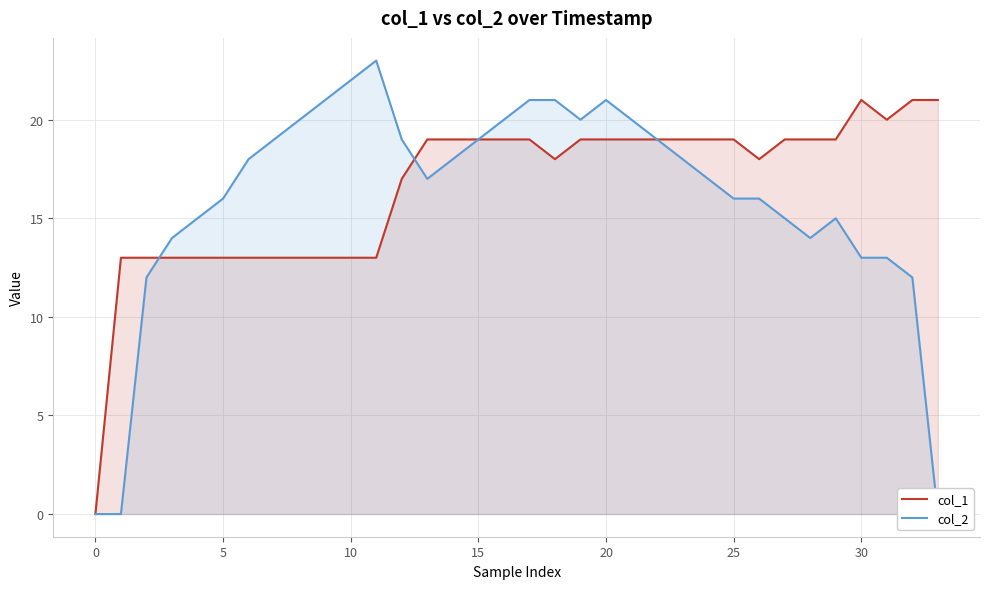

What is the label of the 28th point from the left?

27